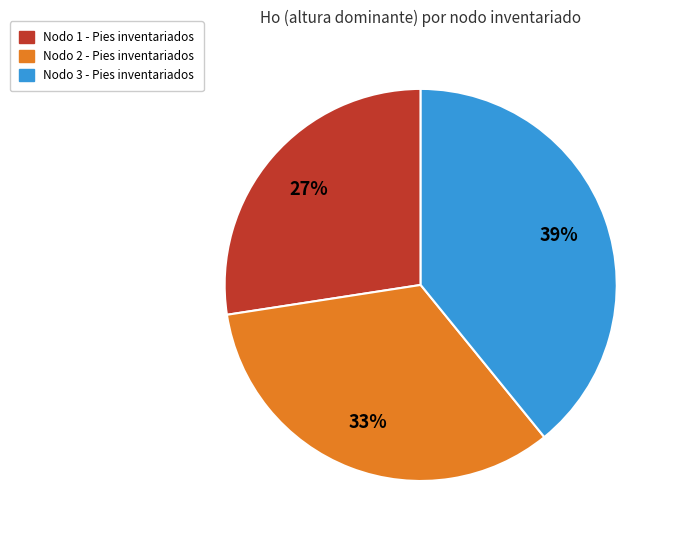

How many slices are in this pie chart?

3